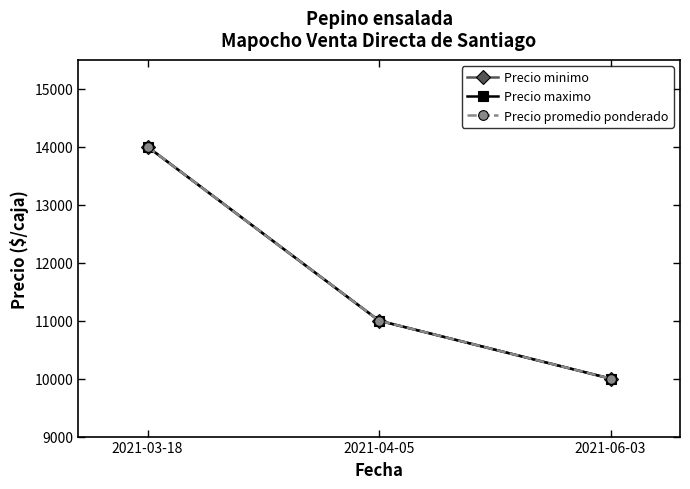

True or false: Precio maximo has a value of 2730 at 2021-06-03.

False